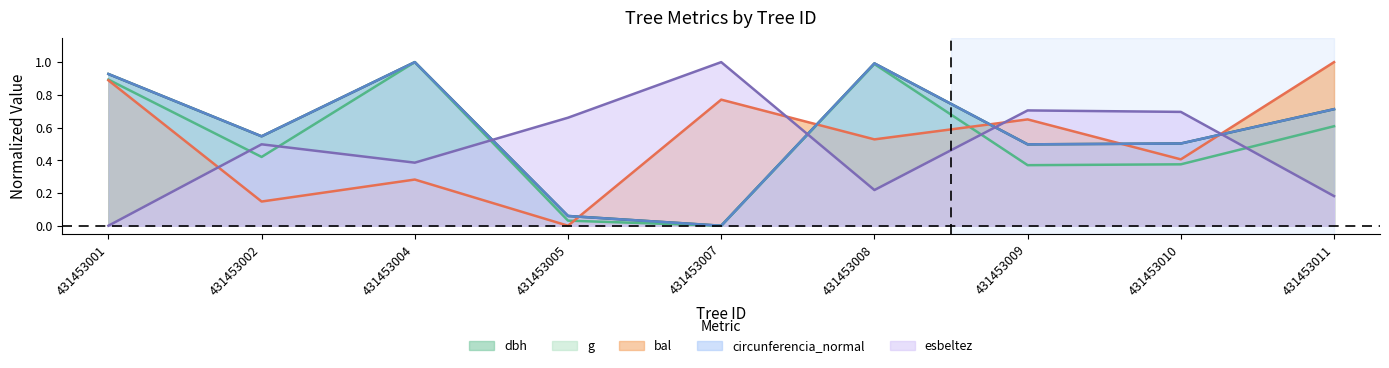

List the series in order of their peak value, lowest first.

dbh, g, bal, circunferencia_normal, esbeltez